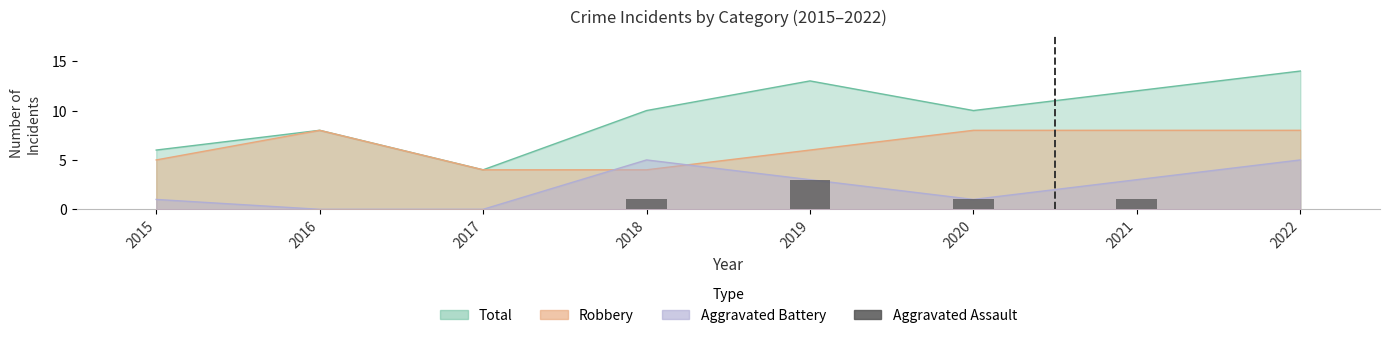

Which has a higher value, 2021 or 2016?

2021